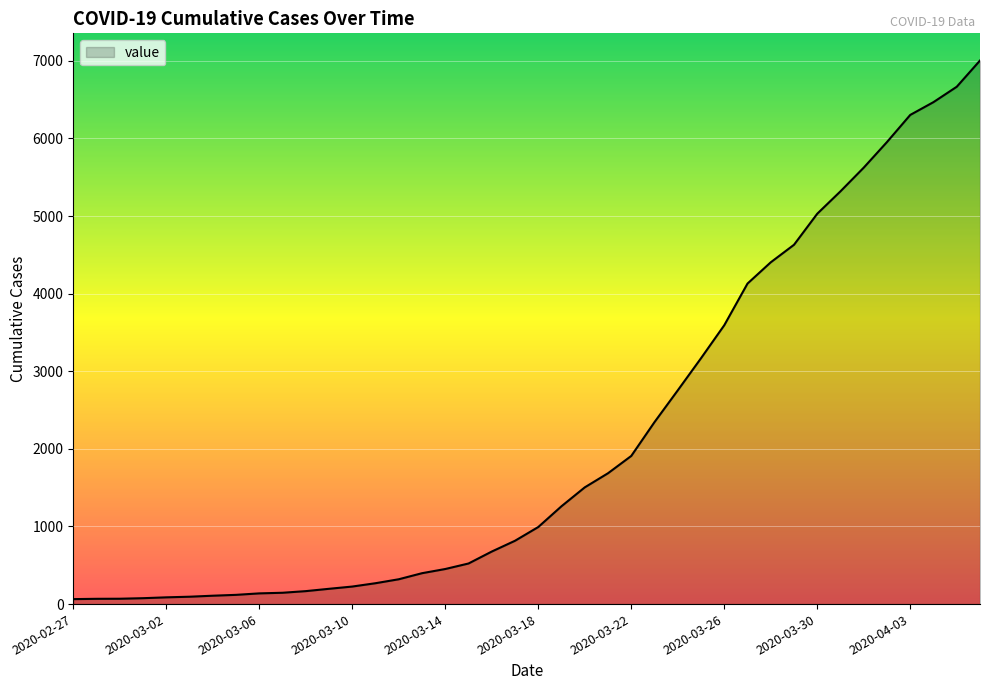

What is the greatest value displayed?

7004